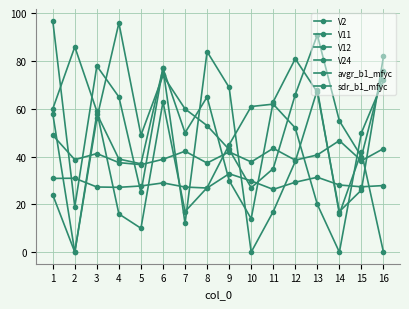

Does the chart have visible grid lines?

Yes